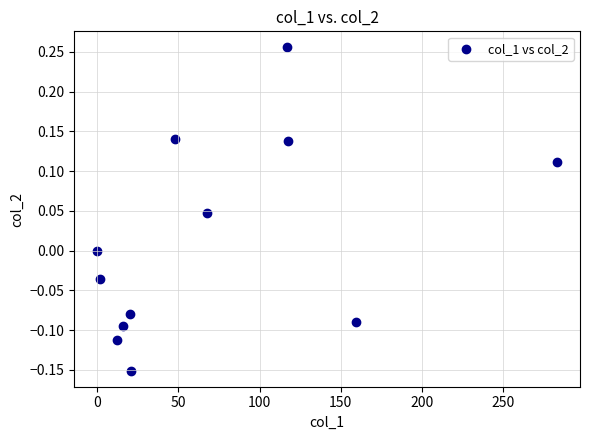

What is the range of X values (max minus min)?

283.1